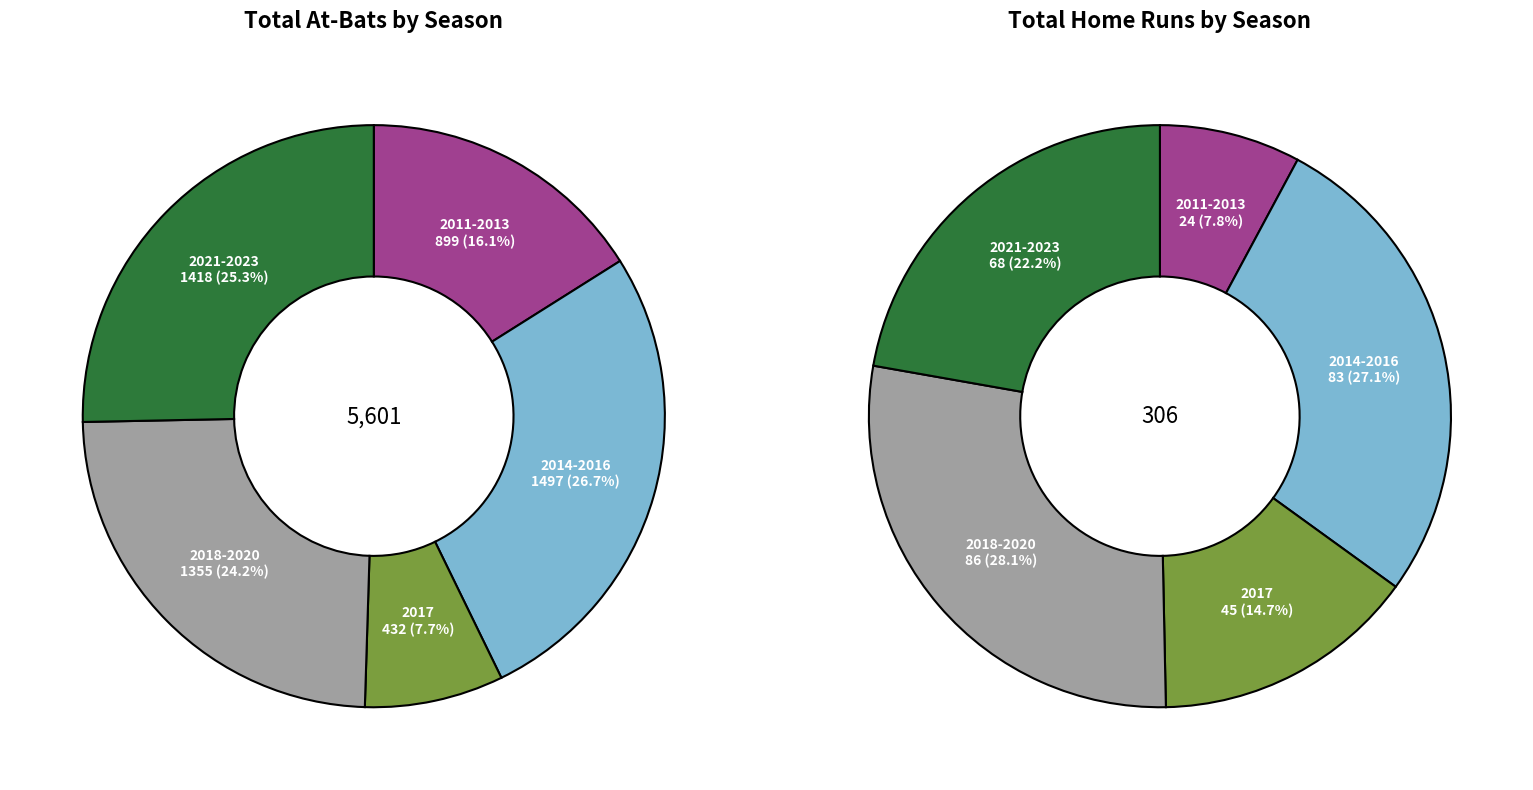

Rank the series by their maximum value, from highest to lowest.

ab, hr